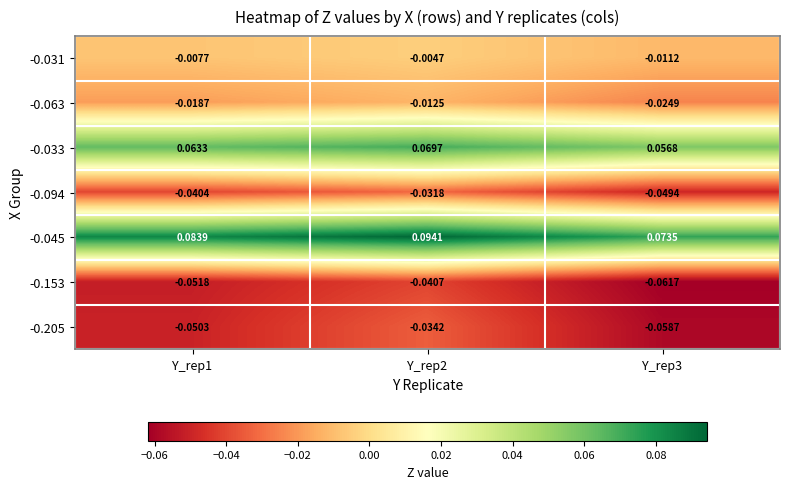

Is the value of -0.094 at Y_rep3 greater than the value of -0.033 at Y_rep1?

No